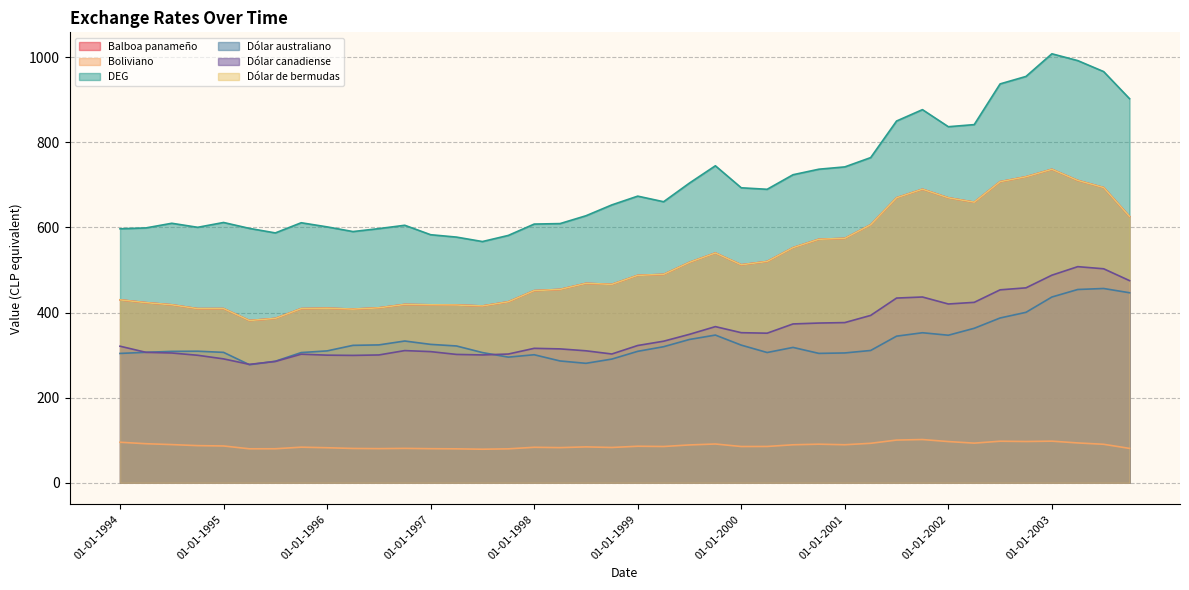

What is the value of the Dólar australiano point at the 17th from the left?

300.9